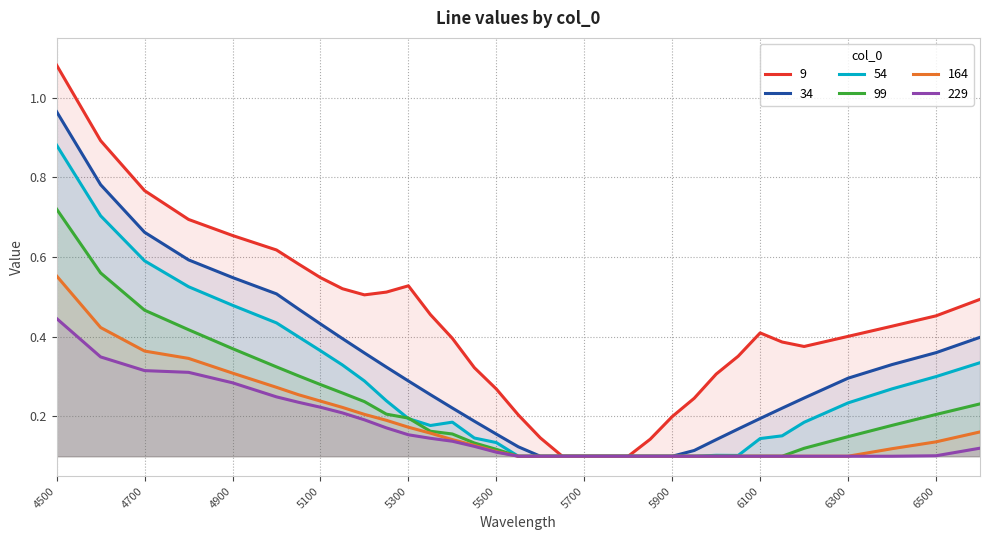

The 229 series shows 0.1 at 6600. True or false?

False